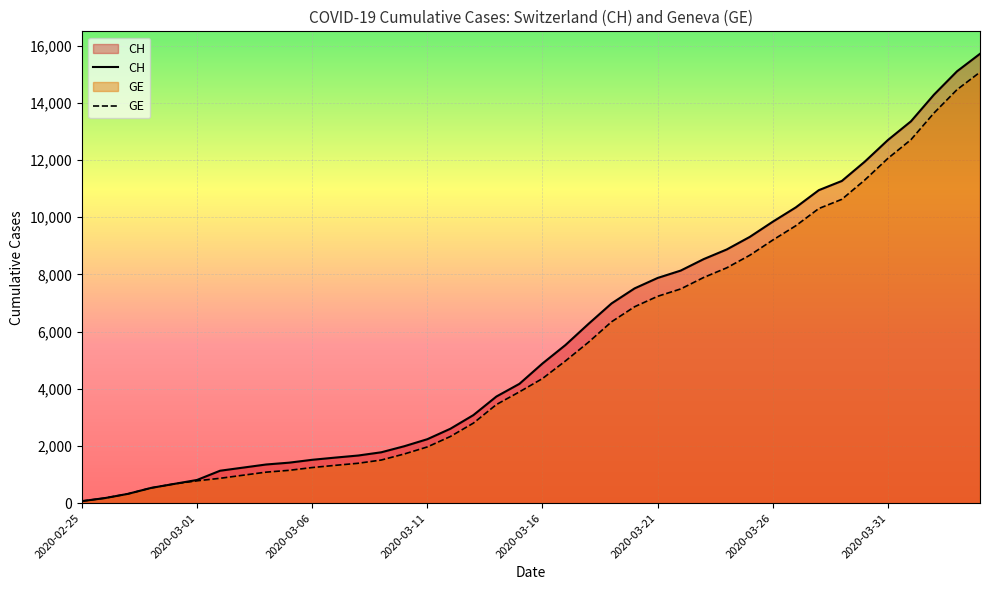

Which series has the largest total across all categories?

CH